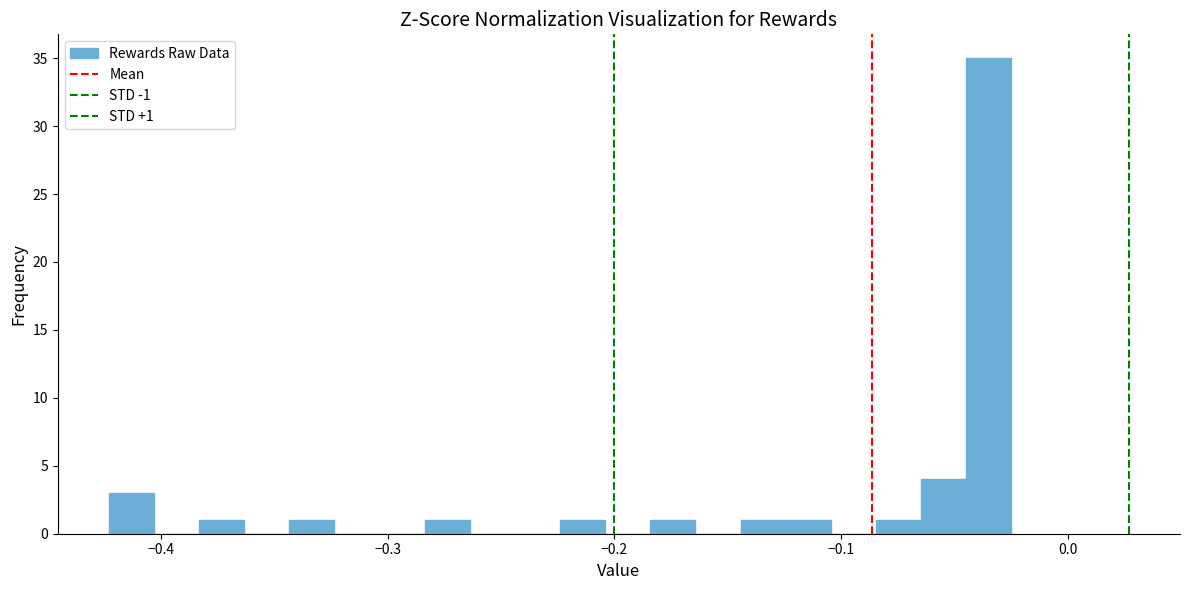

Around what value on the x-axis is the tallest bar? Give the approximate position of its centre, as read against the axis.

-0.03